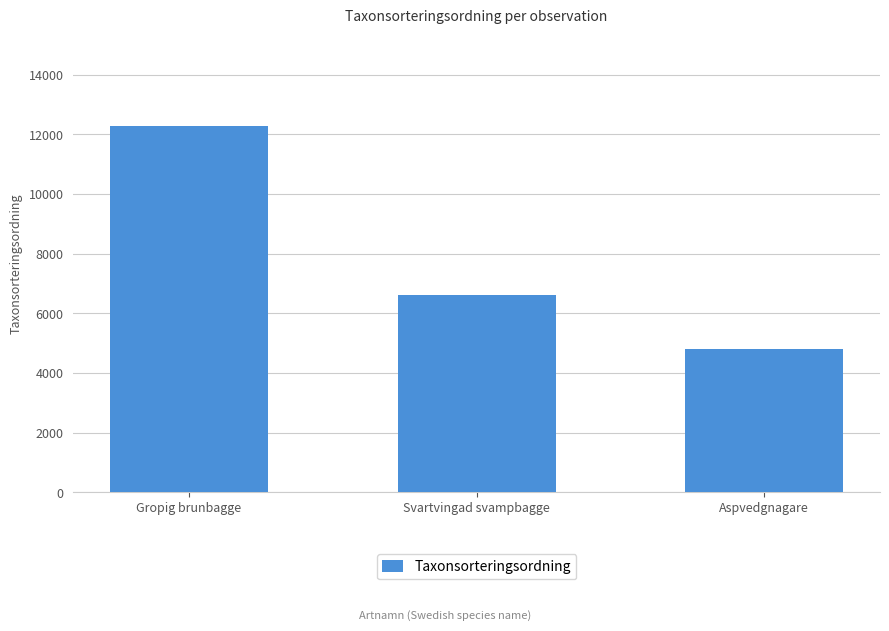

What is the maximum value shown in the chart?

12274